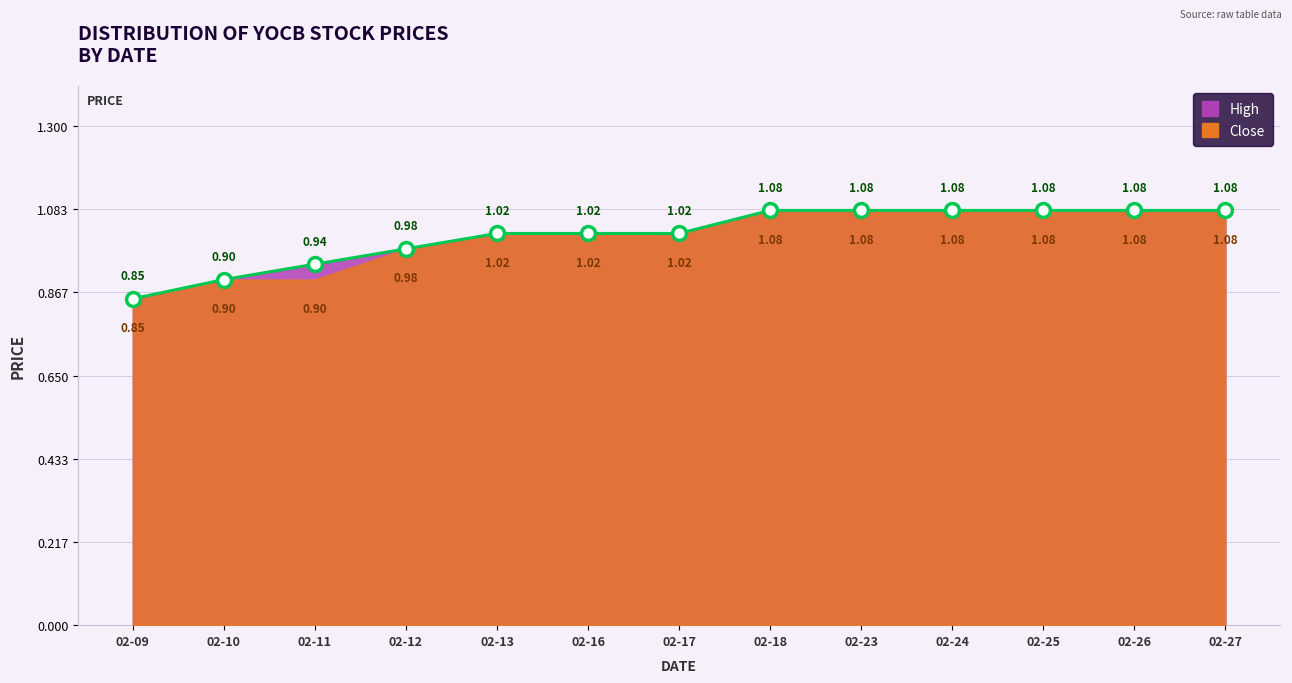

At which label does the data first exceed 1?

02-13